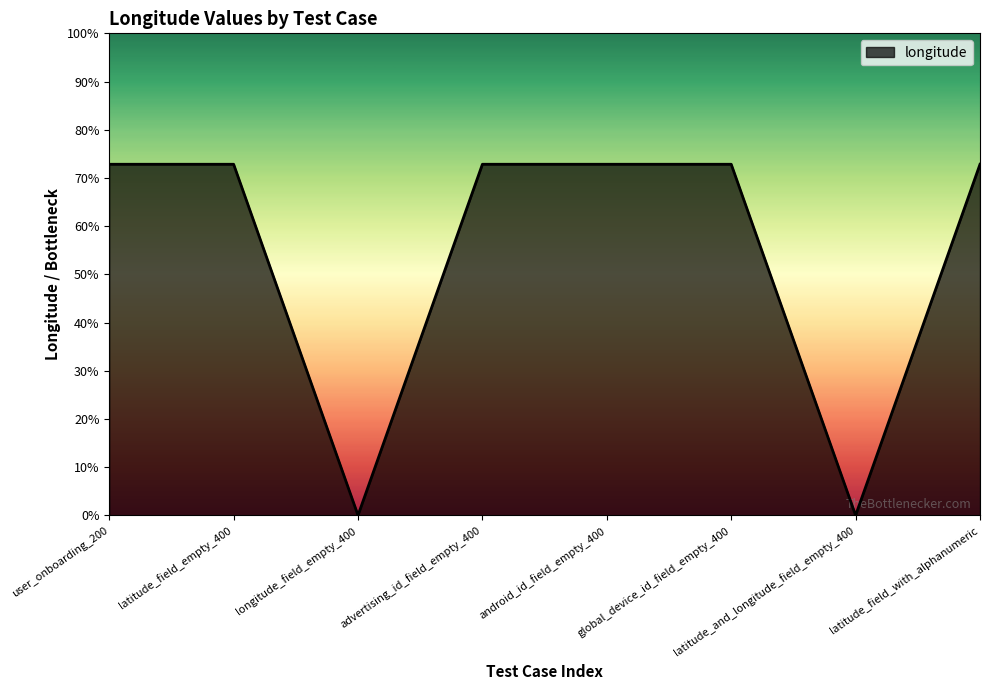

How many values are below 72?

2